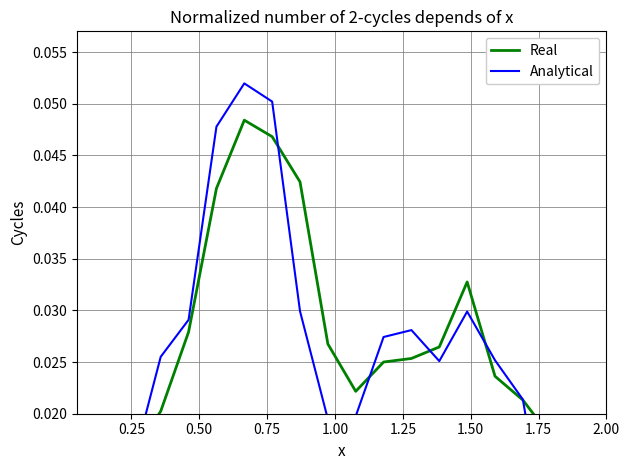

Rank the series by their average value, from lowest to highest.

Analytical, Real